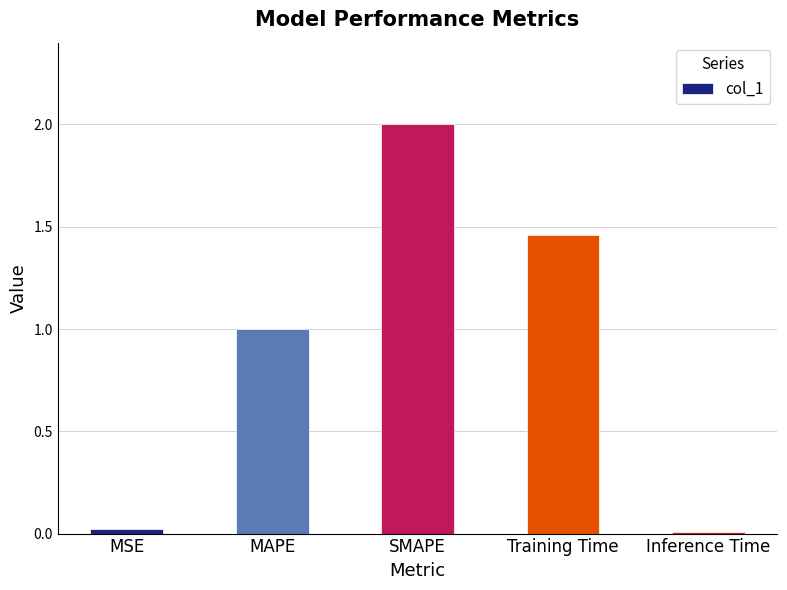

Between MSE and Training Time, which is larger?

Training Time